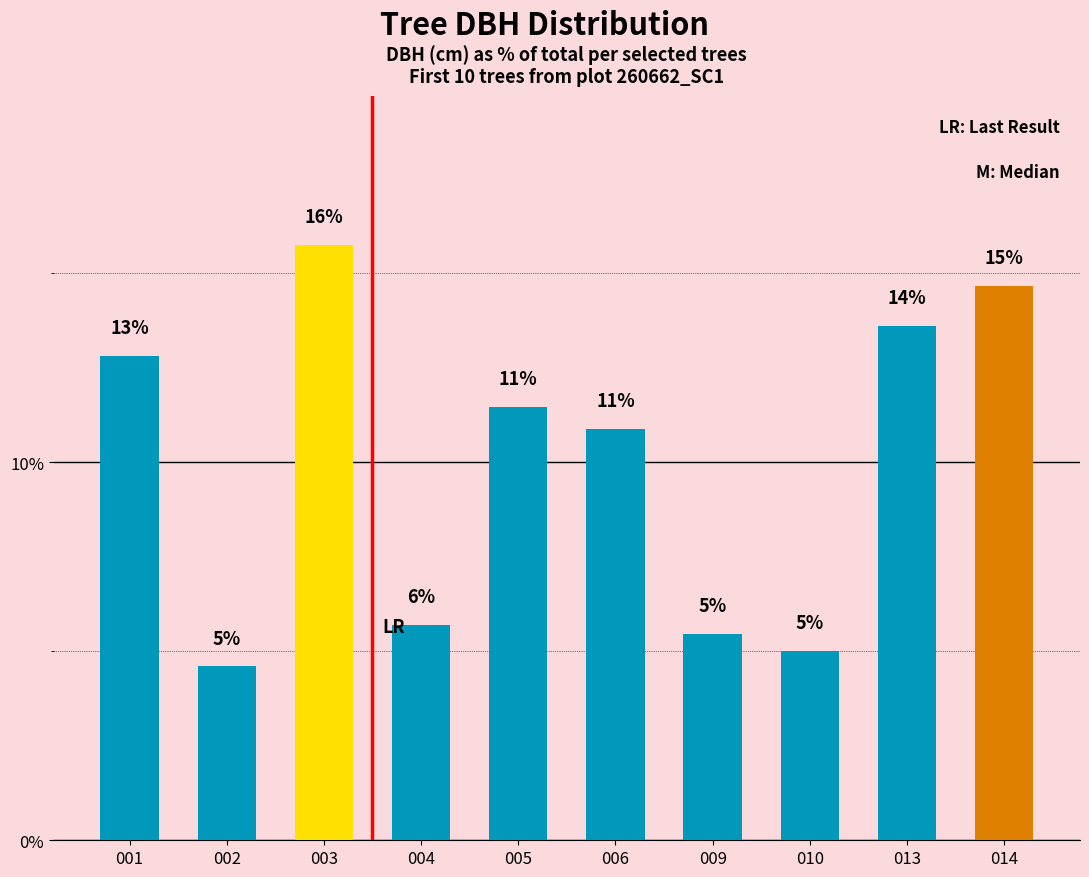

Rank the categories by value from lowest to highest.

002, 010, 009, 004, 006, 005, 001, 013, 014, 003